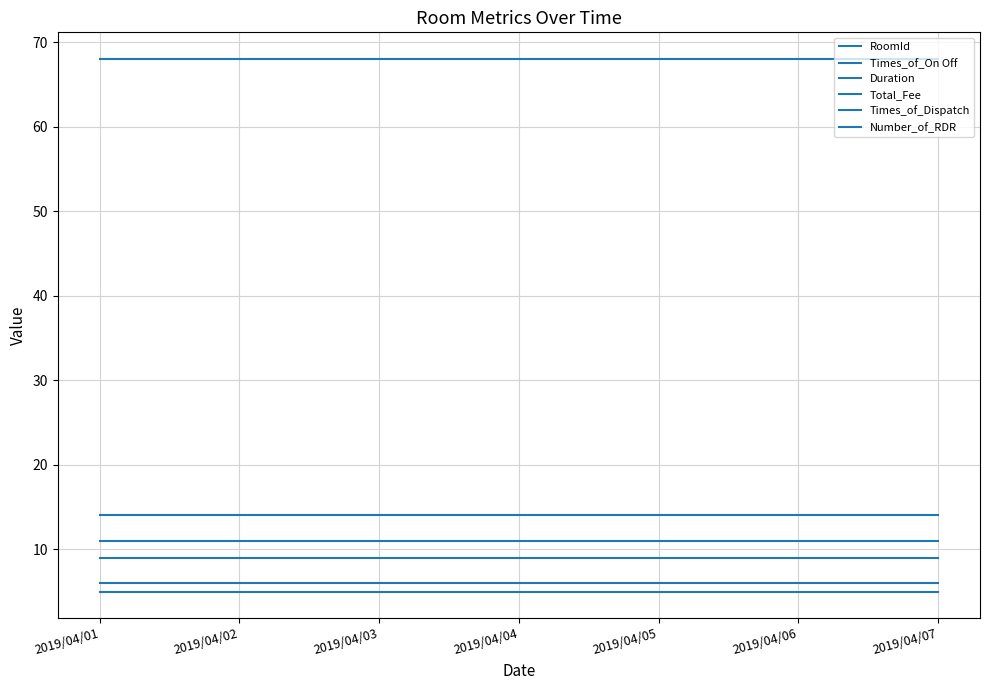

At which label does Duration reach its peak?

2019/04/01